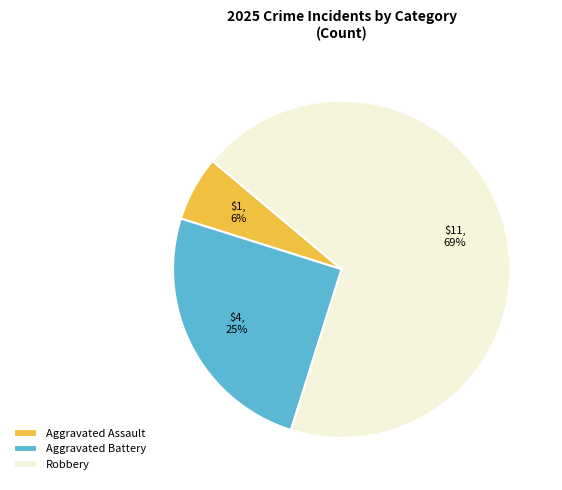

Which slice is the largest?

Robbery